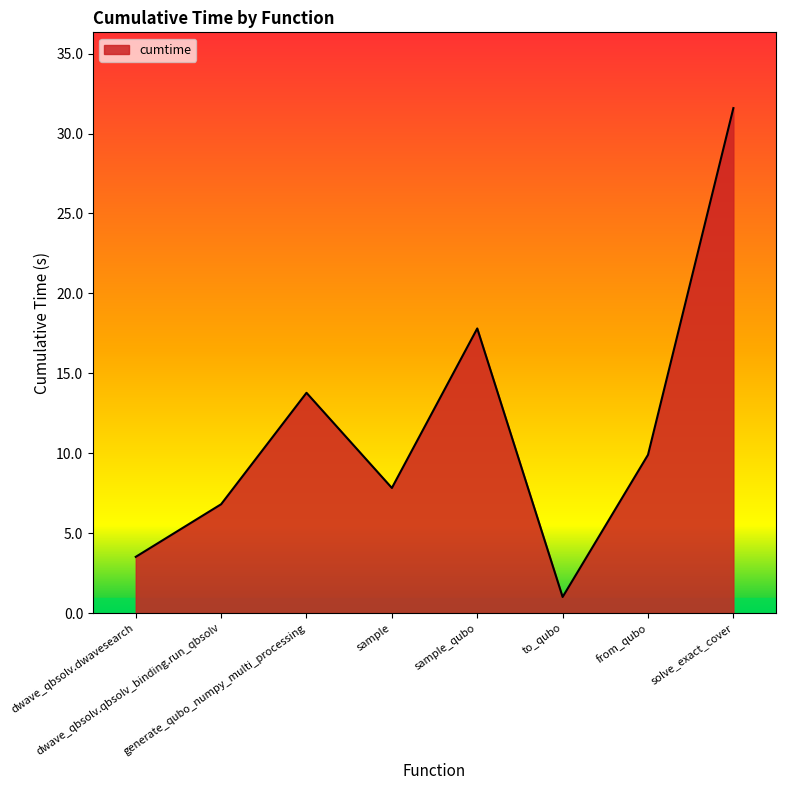

Does the chart have visible grid lines?

No